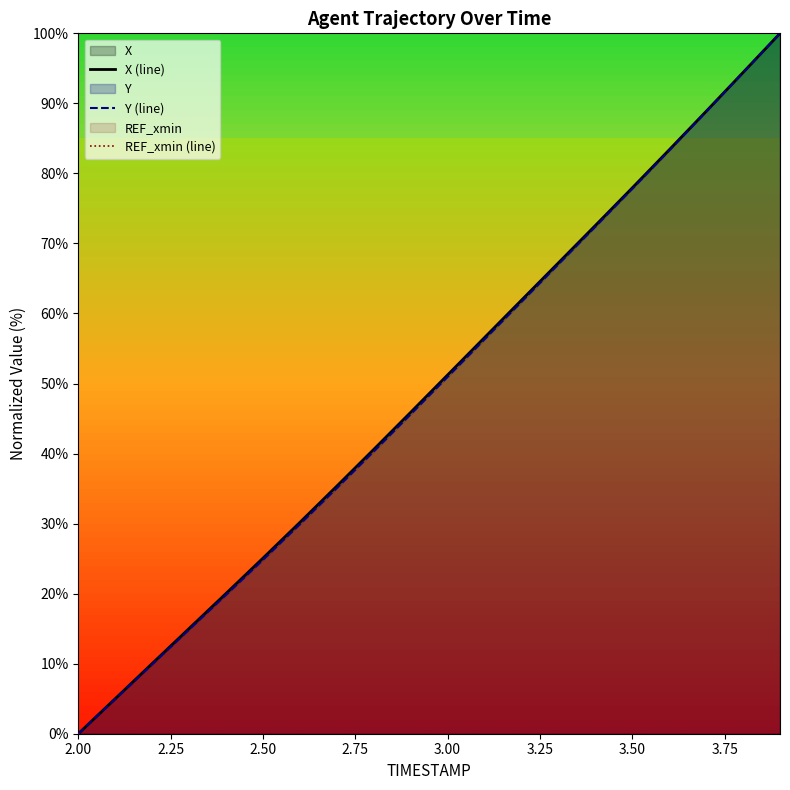

True or false: X (line) has more than 2 points higher than both neighbors.

False